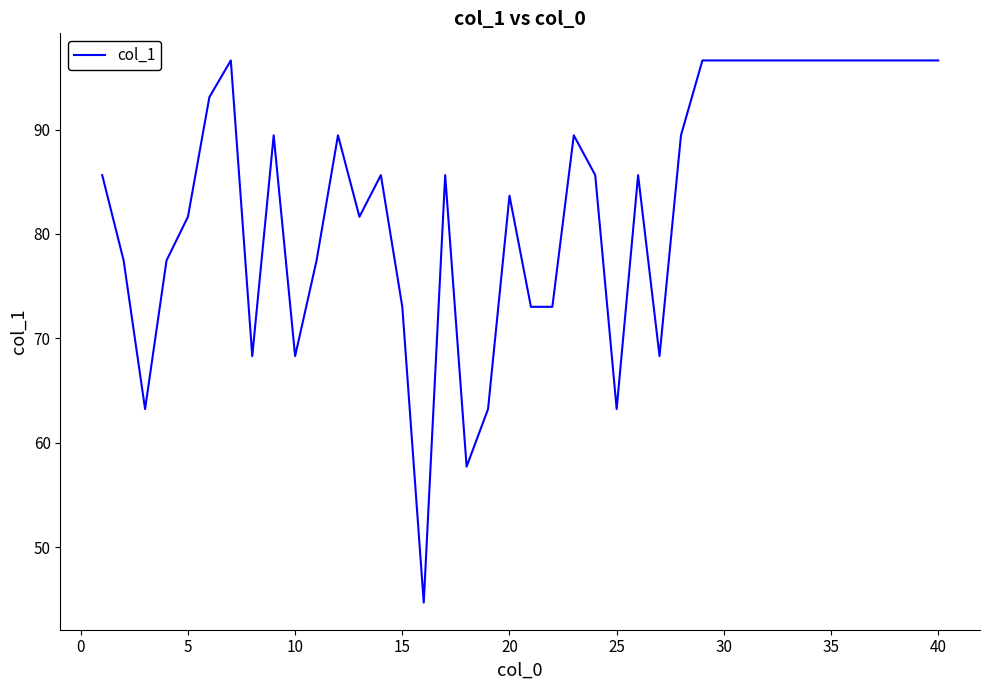

True or false: the data has more than 0 interior local peaks.

True